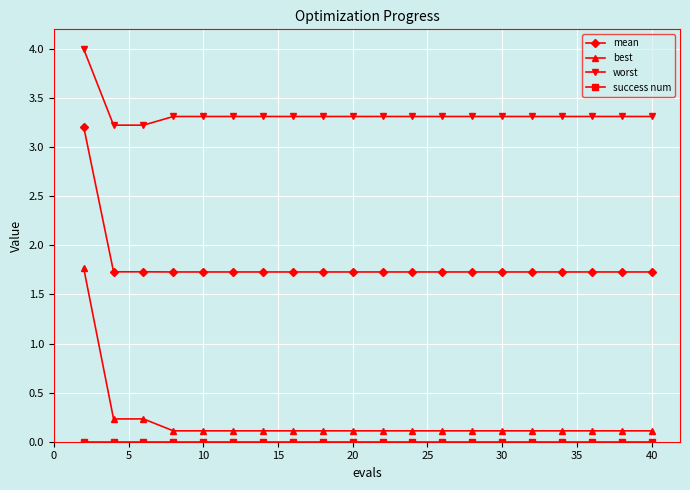

Which series has the widest spread of values?

best